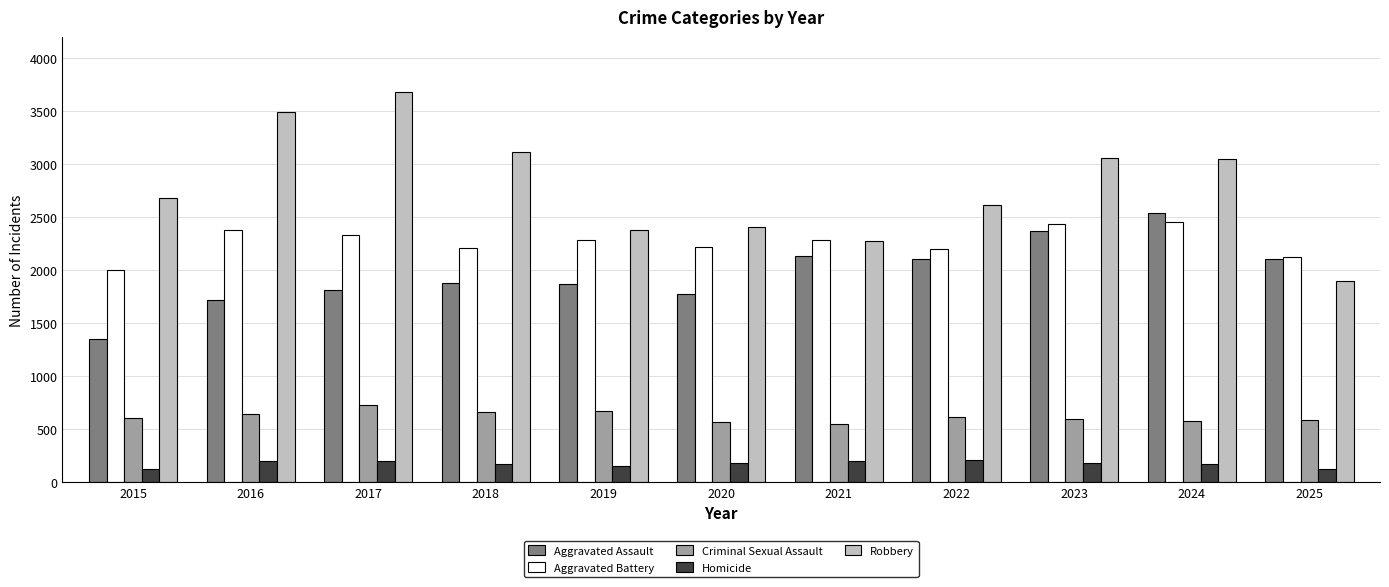

The value of Aggravated Battery at 2019 is 1018. True or false?

False